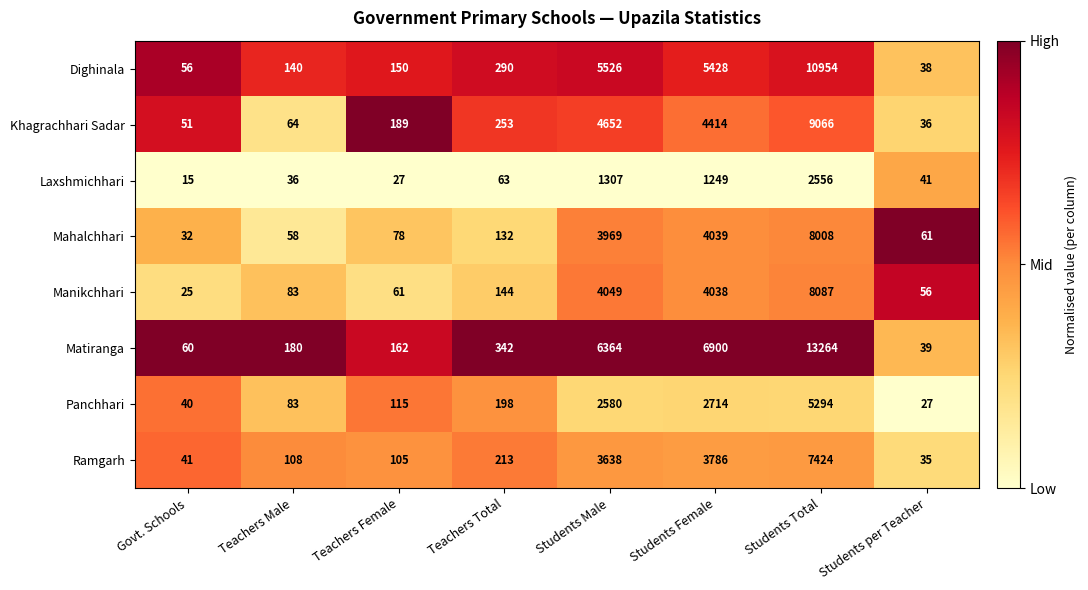

The value of Matiranga at Students Female is 6900. True or false?

True